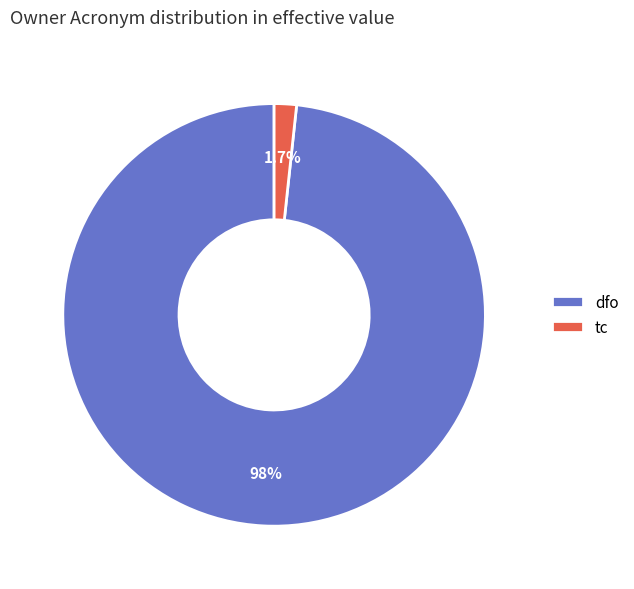

Which has a higher value, tc or dfo?

dfo